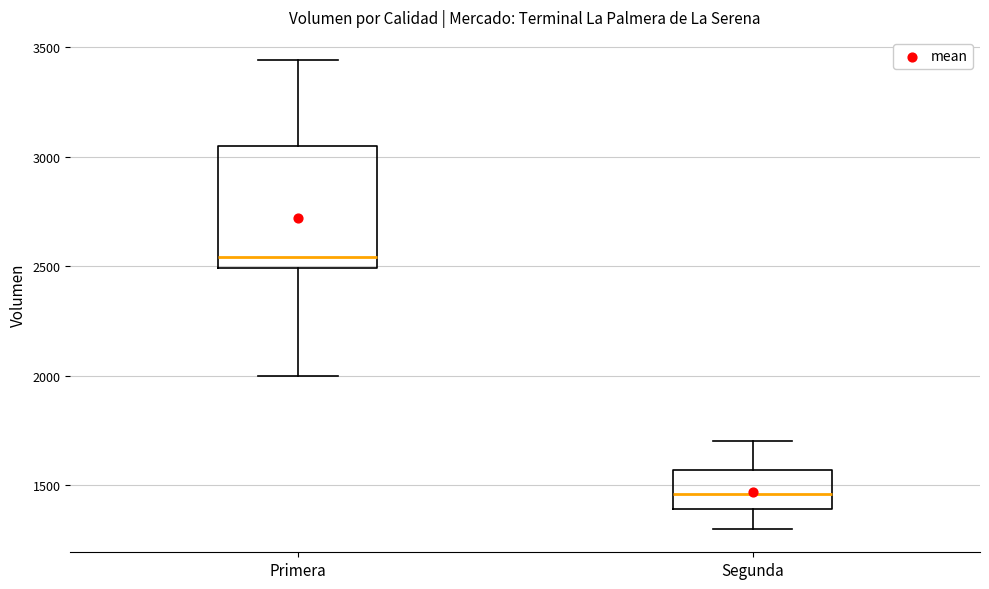

Reading left to right, transcribe this box plot: for each box, give where its median line is, the range the box spans, and where its two whiskers end, as read against the y-axis. The values are not printed on the chart, so give them approximately, as read against the axis.

Primera: median 2550, box 2500 to 3050, whiskers 2000 to 3450
Segunda: median 1450, box 1400 to 1550, whiskers 1300 to 1700